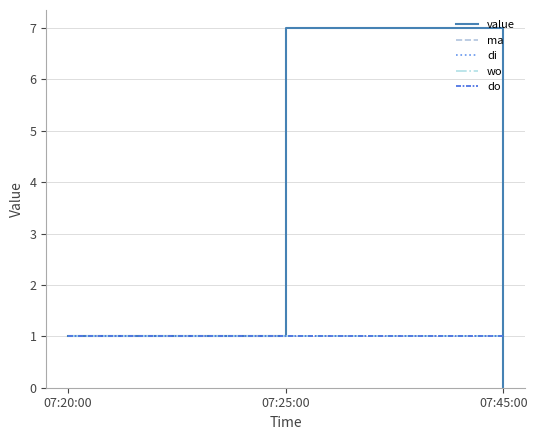

The wo series shows 2 at 07:25:00. True or false?

False